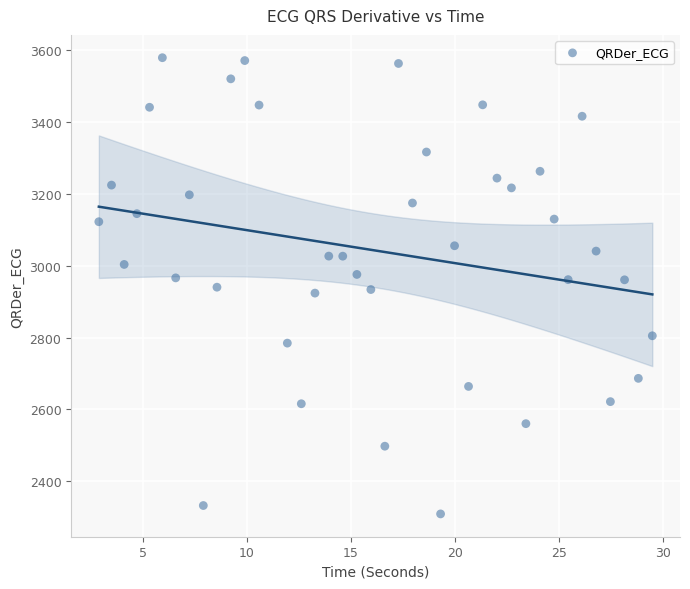

What is the range of X values (max minus min)?

26.6